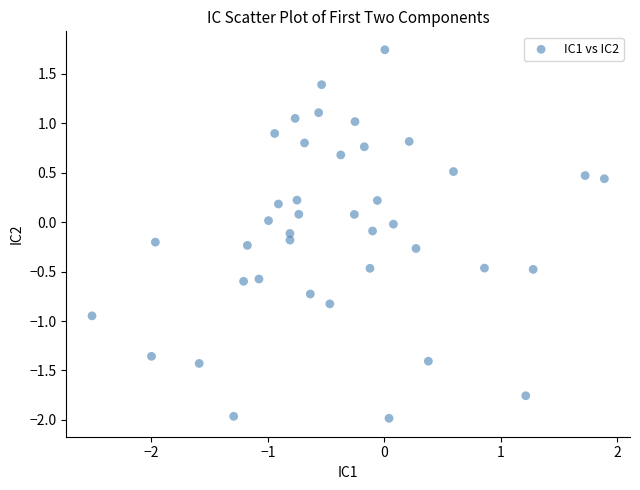

What is the range of X values (max minus min)?

4.4